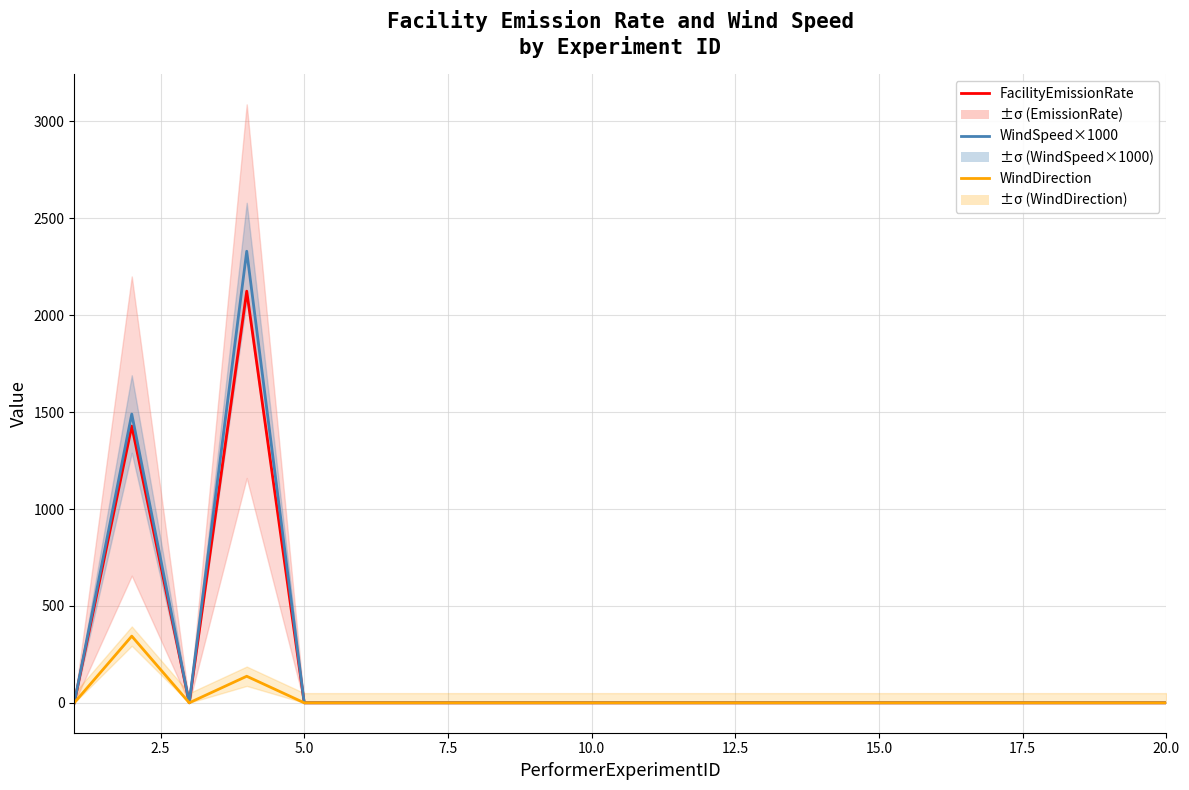

The WindSpeed×1000 series shows -1482 at 11. True or false?

False